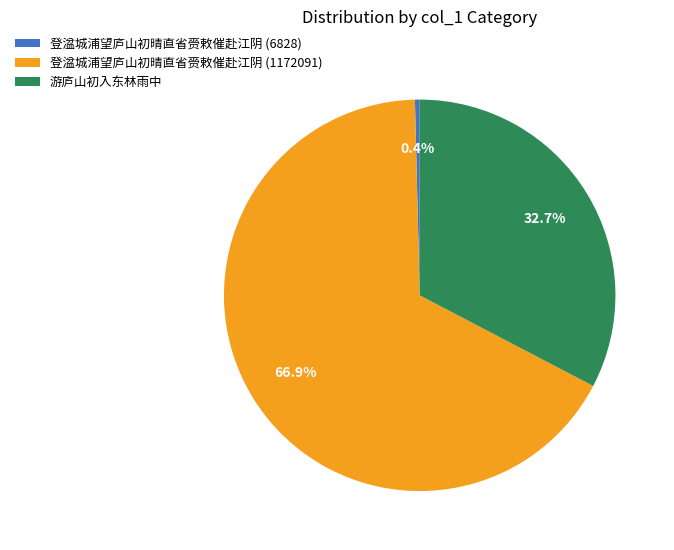

To the nearest percent, what portion does 游庐山初入东林雨中 represent?

33%